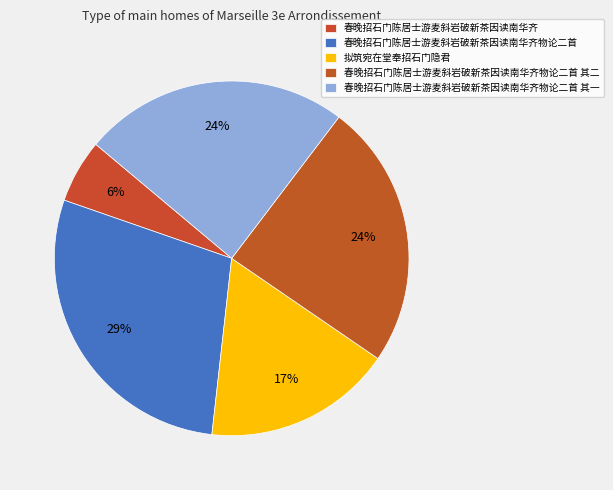

Count the number of slices in the pie.

5